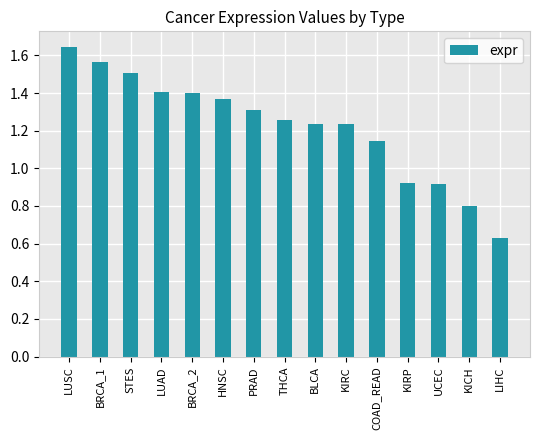

The value at STES is 1.5. True or false?

True